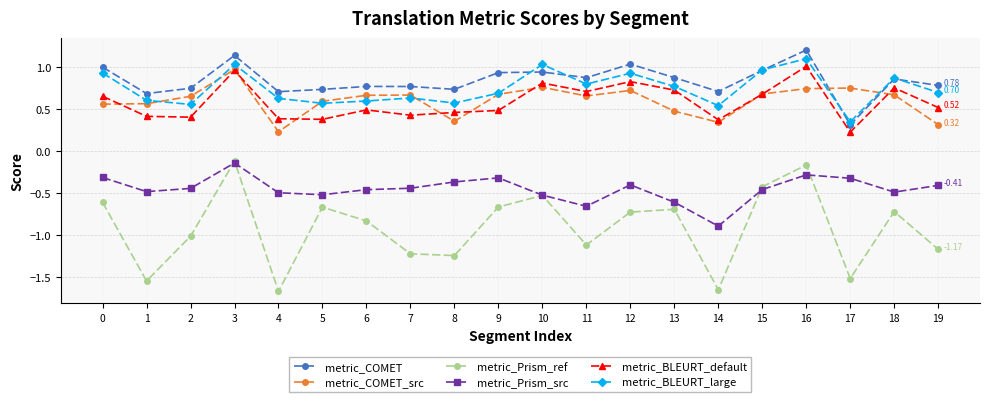

Where is the first local minimum for metric_Prism_ref?

1